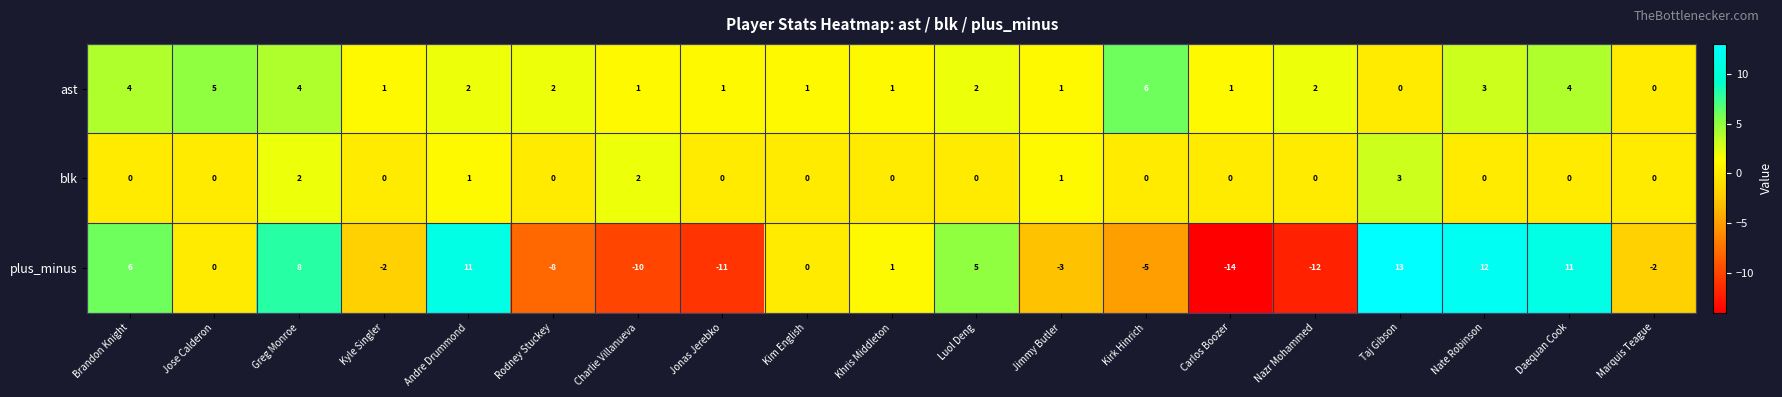

How many ast values are between 1 and 4?

15